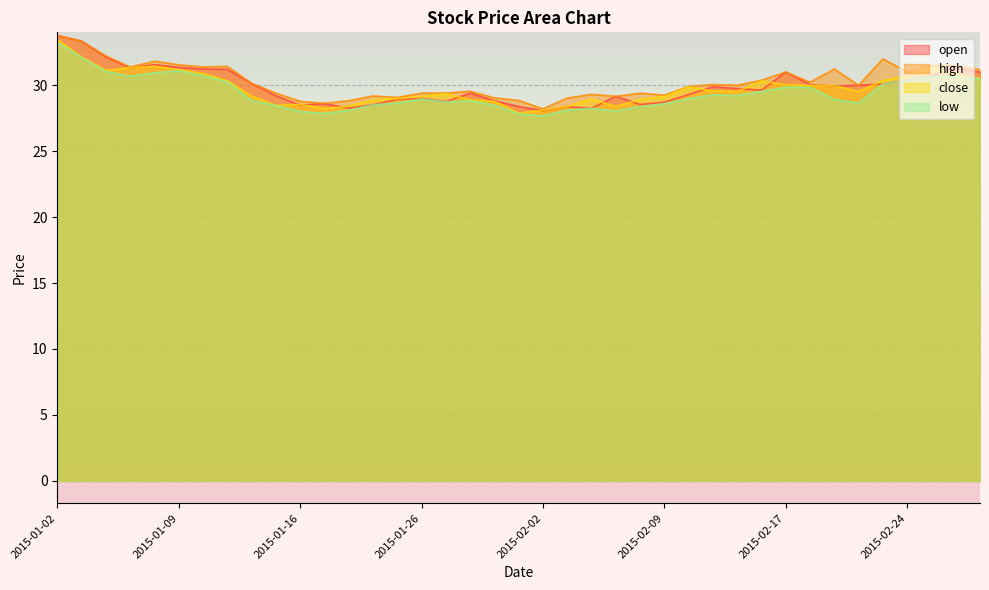

At how many categories does at least one series exceed 30?

19